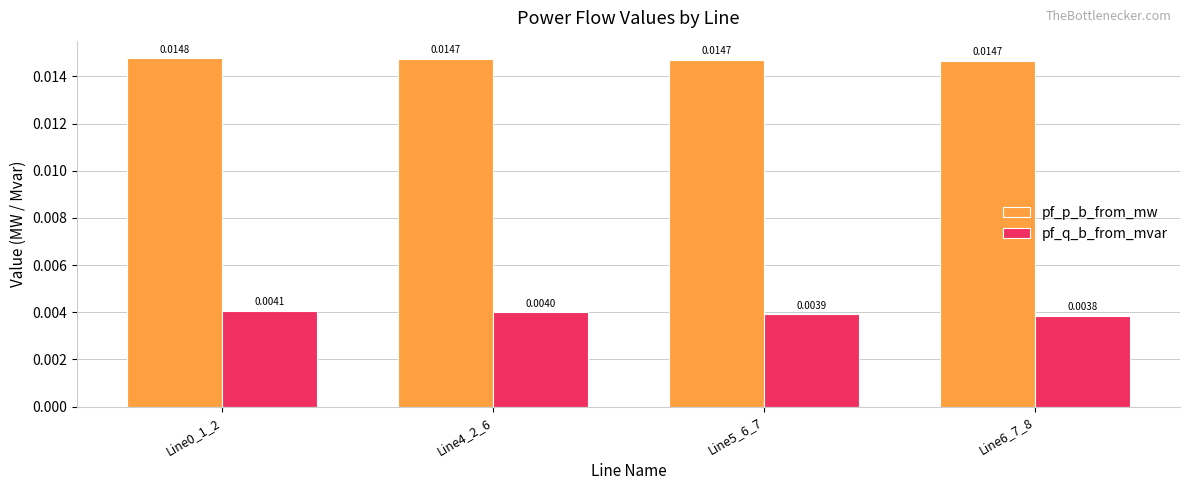

List the series in order of their overall mean, lowest first.

pf_q_b_from_mvar, pf_p_b_from_mw